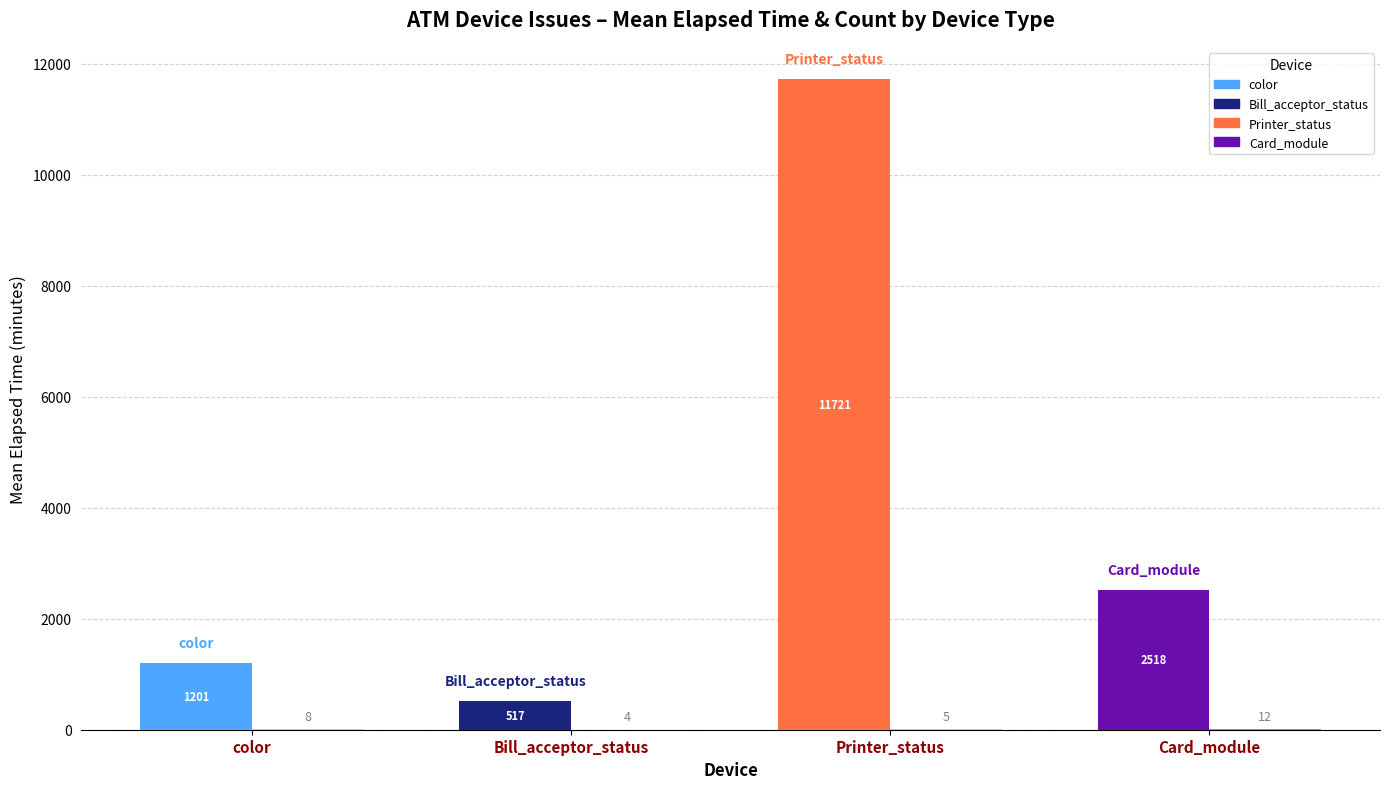

What position from the right is color?

4